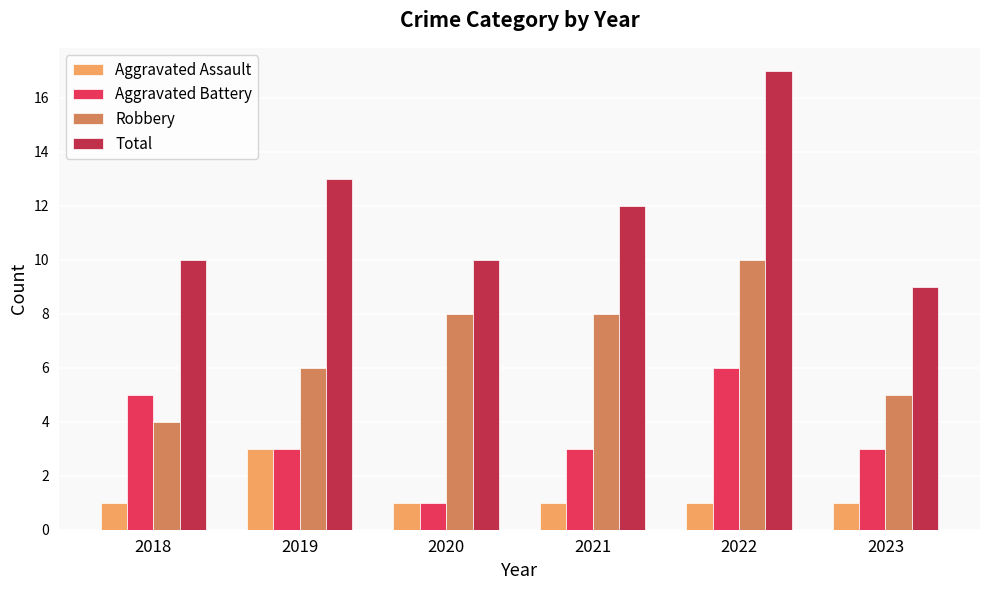

What is the average value of the Total series?

12